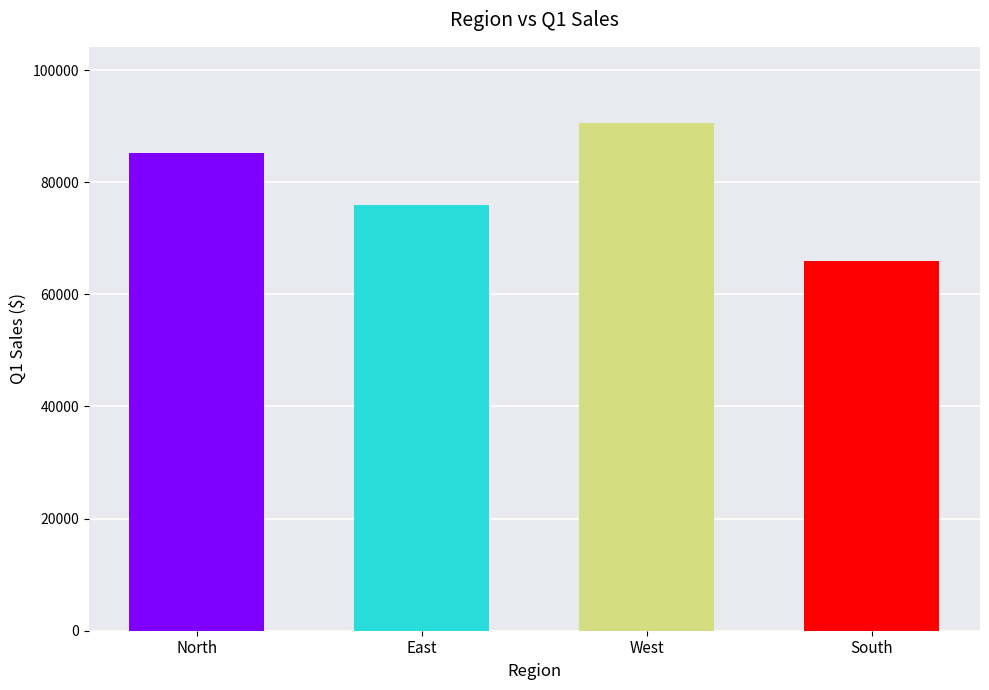

How many distinct data groups are displayed?

1